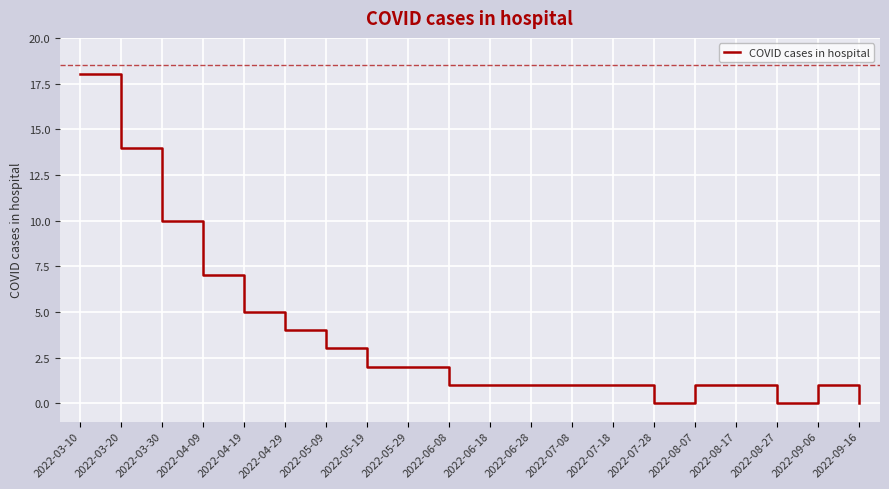

Which has a higher value, 2022-04-19 or 2022-05-29?

2022-04-19